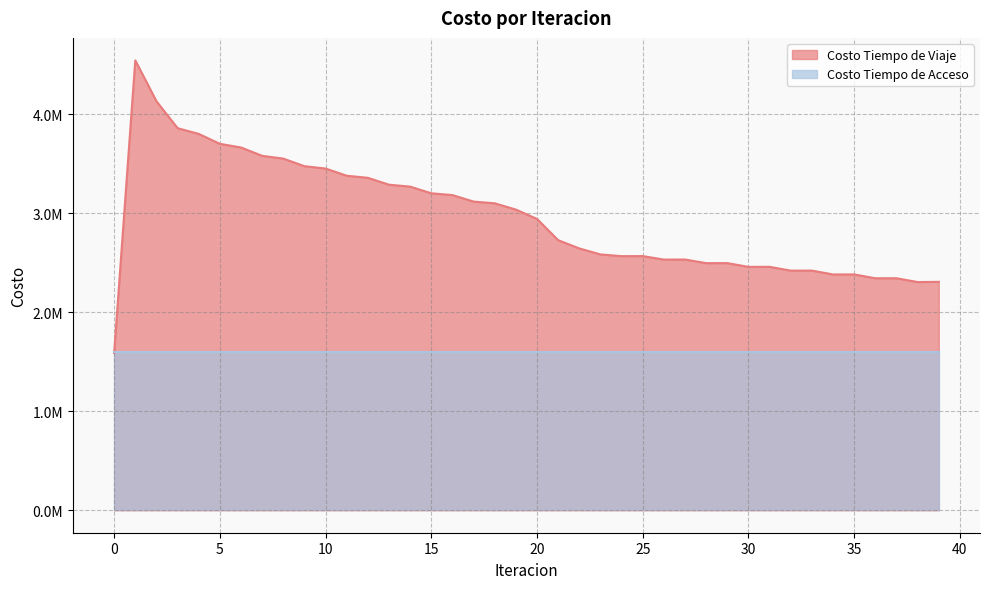

At which category does the data reach its first local peak?

1